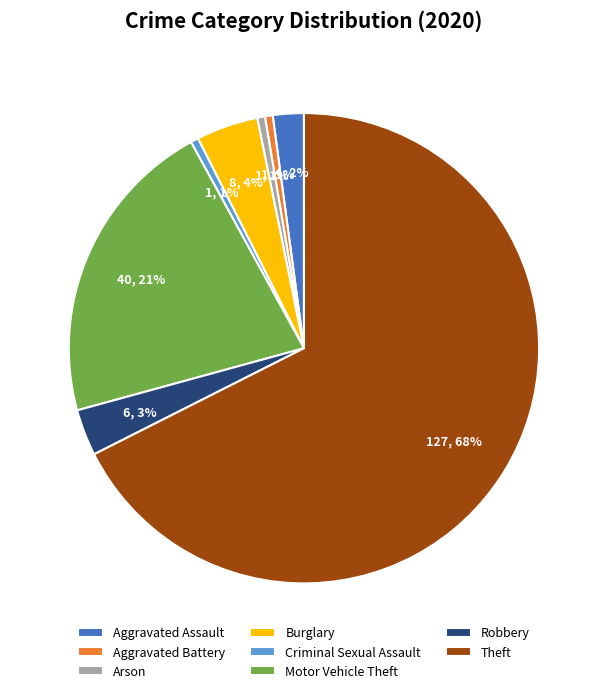

Is it true that Arson is 1% of the pie?

True